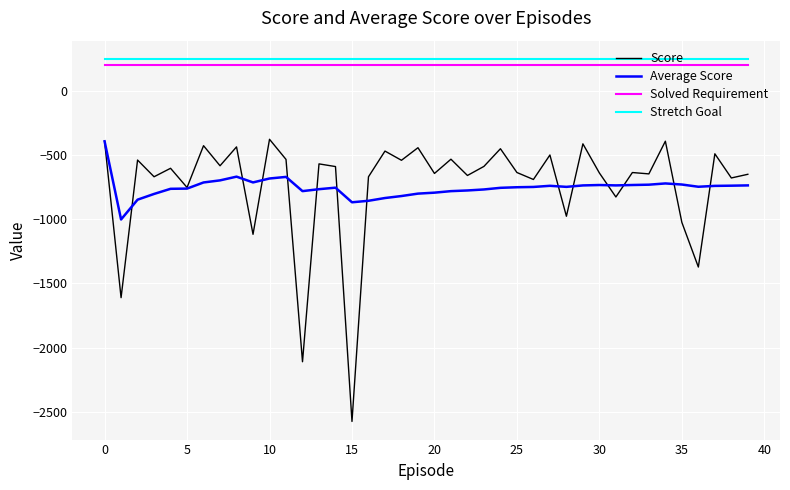

True or false: Solved Requirement and Average Score cross at least once.

False